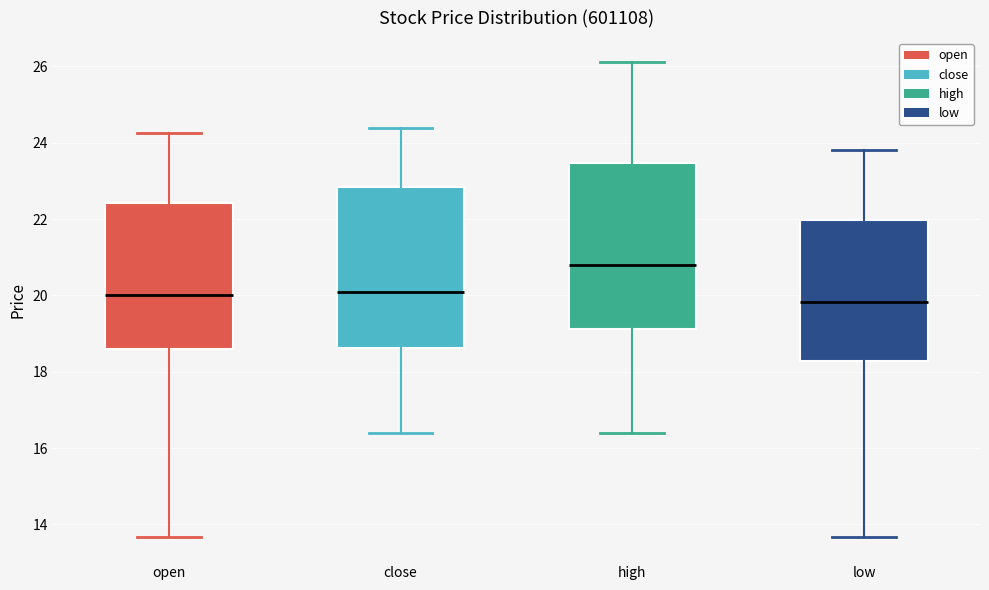

Where does the upper whisker of the box for close end on the y-axis? The values are not printed on the chart, so give them approximately, as read against the axis.

24.4